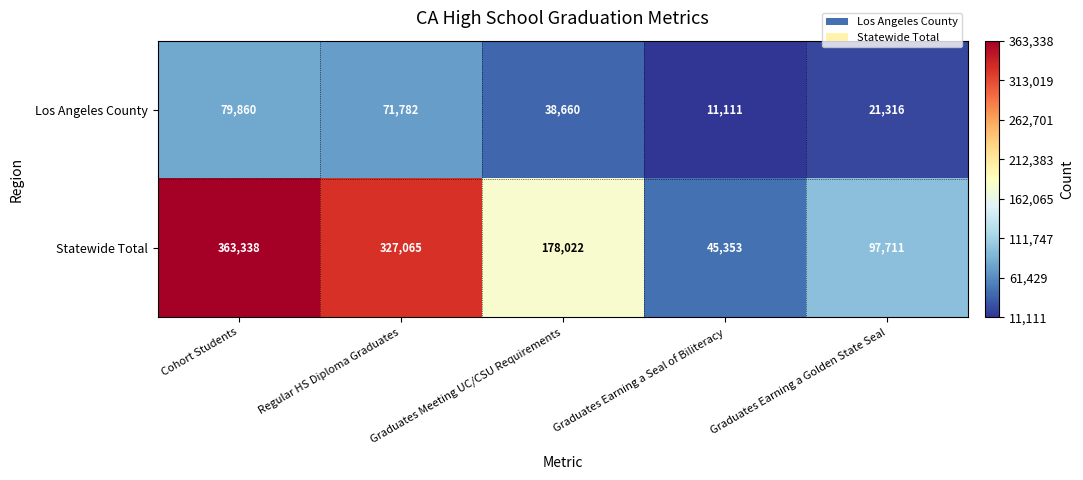

What is the sum of all Los Angeles County values?

222729